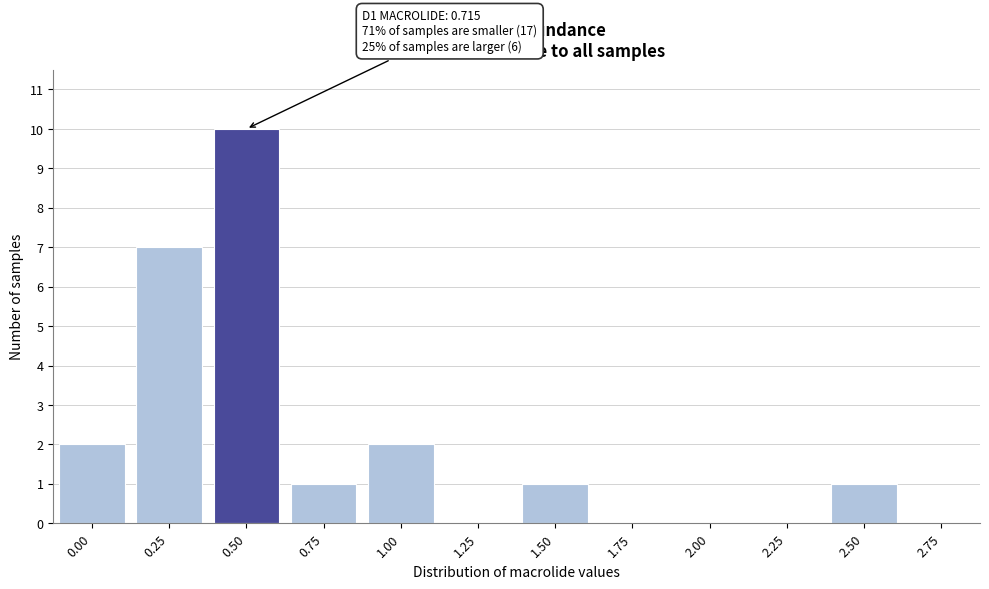

Reading right to left, extract all data points from this chart.

2.75=0	2.50=1	2.25=0	2.00=0	1.75=0	1.50=1	1.25=0	1.00=2	0.75=1	0.50=10	0.25=7	0.00=2